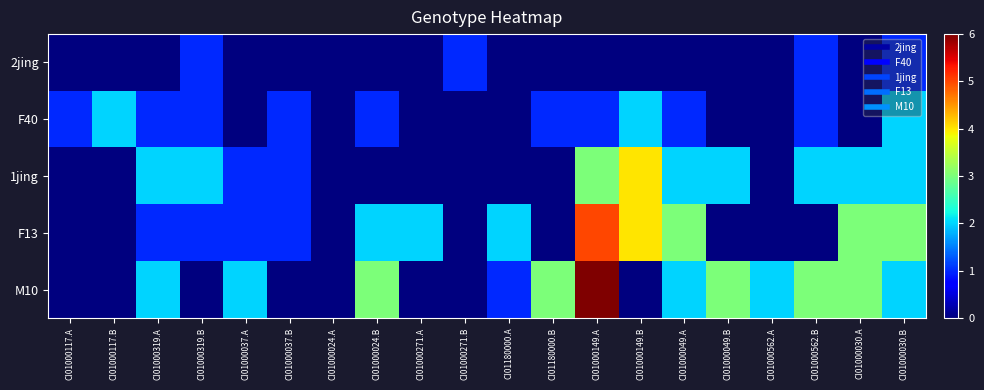

Which series has the largest total across all categories?

M10